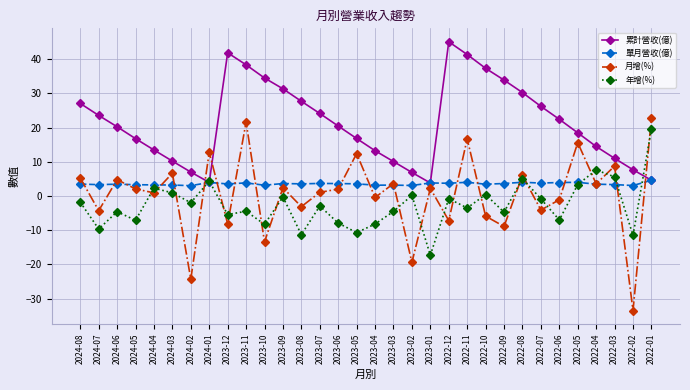

The 單月營收(億) series shows 3.8 at 2023-11. True or false?

True